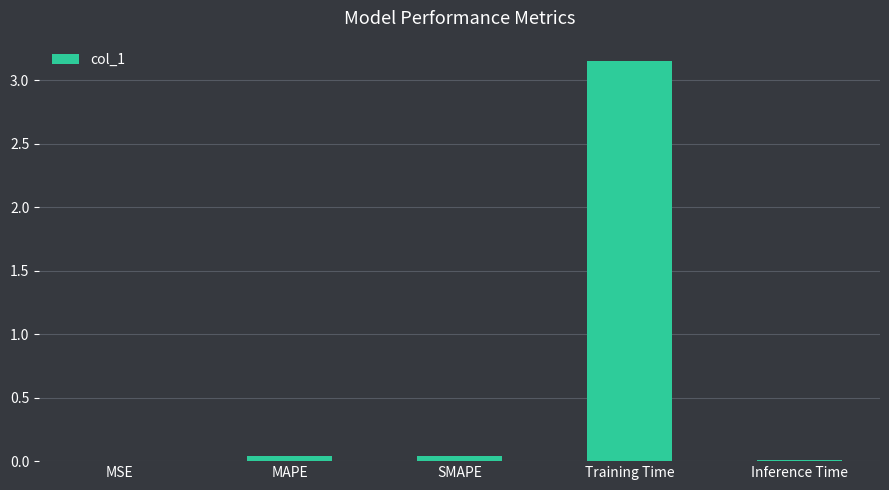

Is it true that the value at Training Time is 5.5?

False